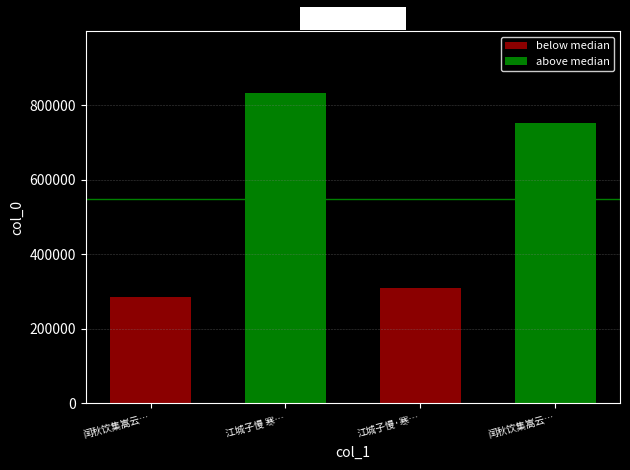

What are all the series names shown in the legend?

below median, above median